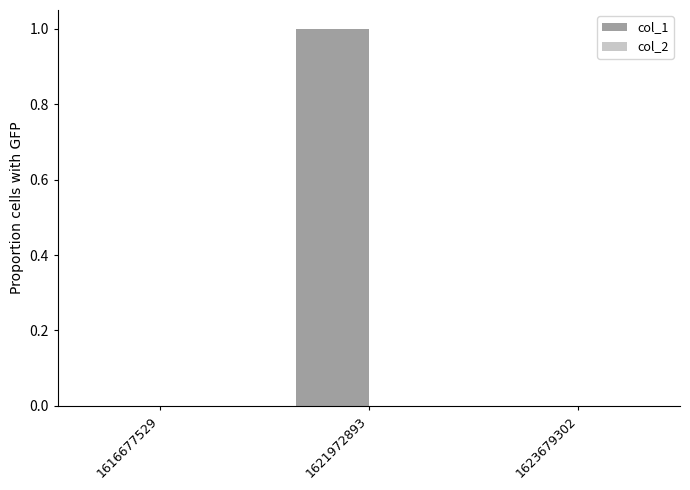

What is the change in value from 1616677529 to 1621972893?

+1